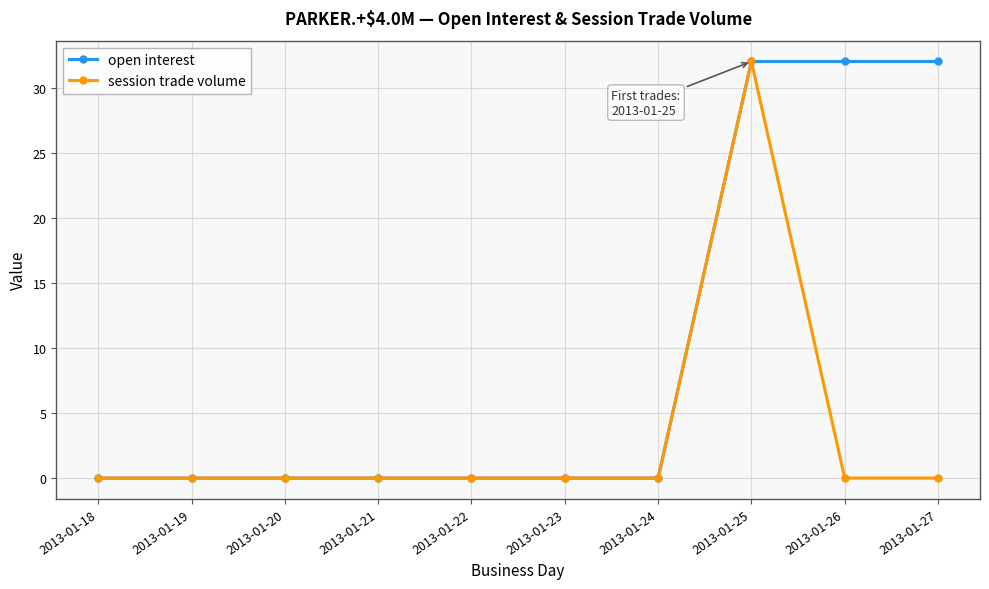

What are all the series names shown in the legend?

open interest, session trade volume